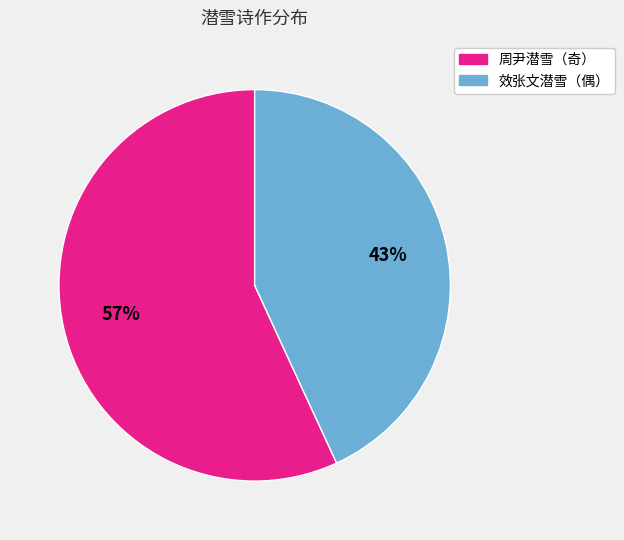

Is there a majority slice in this chart?

Yes